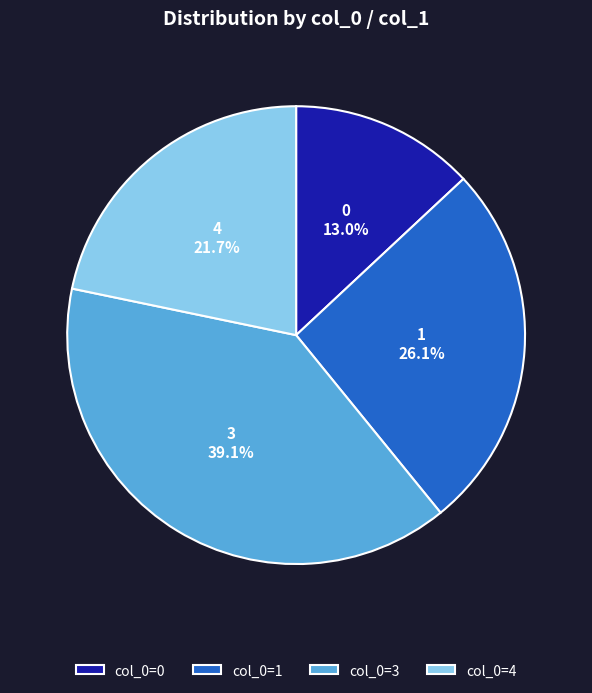

What is the ratio of the value at col_0=3 to the value at col_0=4?

1.8